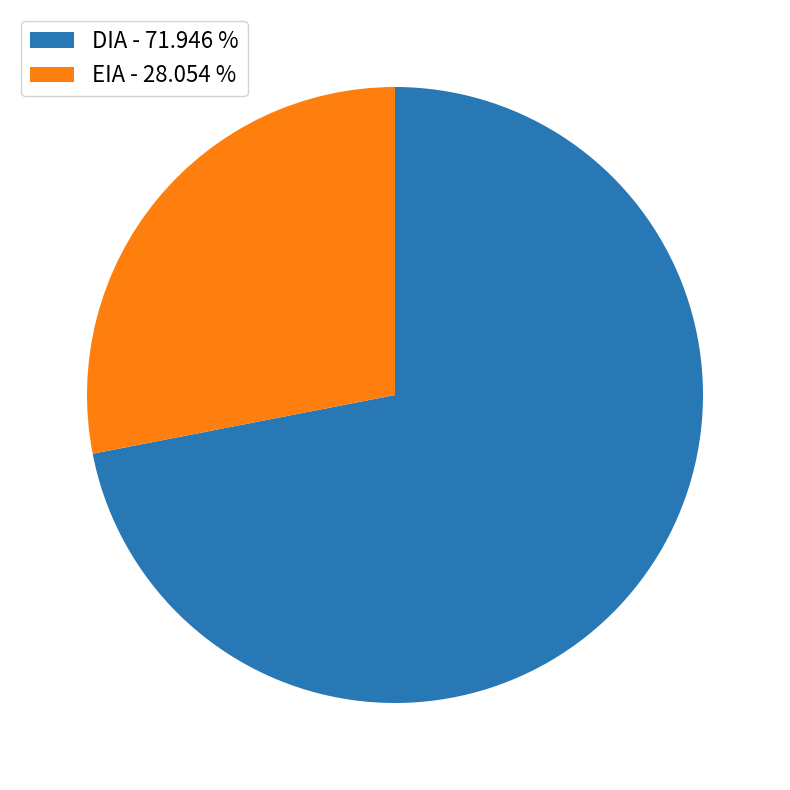

How many slices are in this pie chart?

2